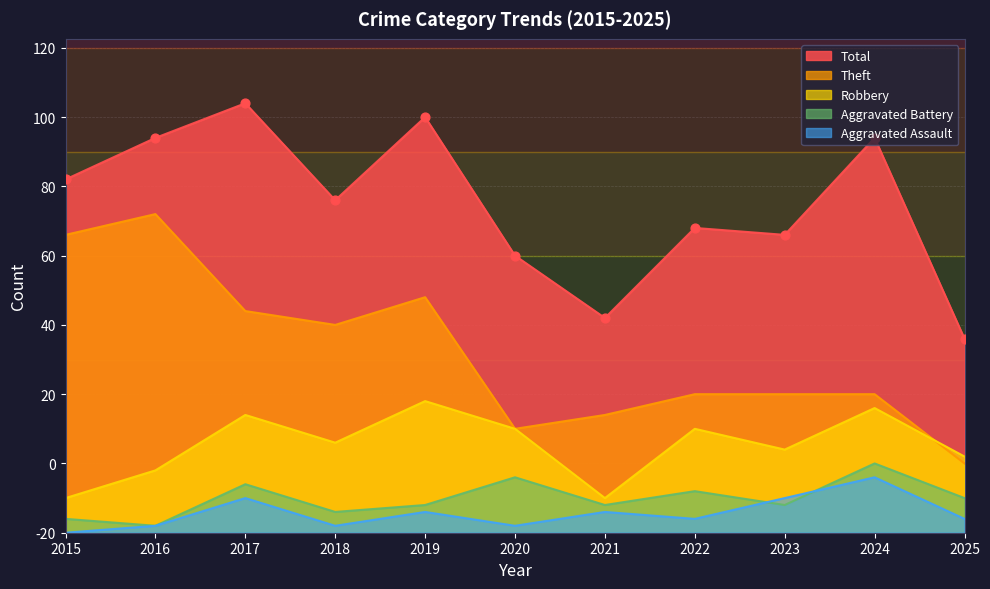

At how many categories does at least one series exceed 58?

2